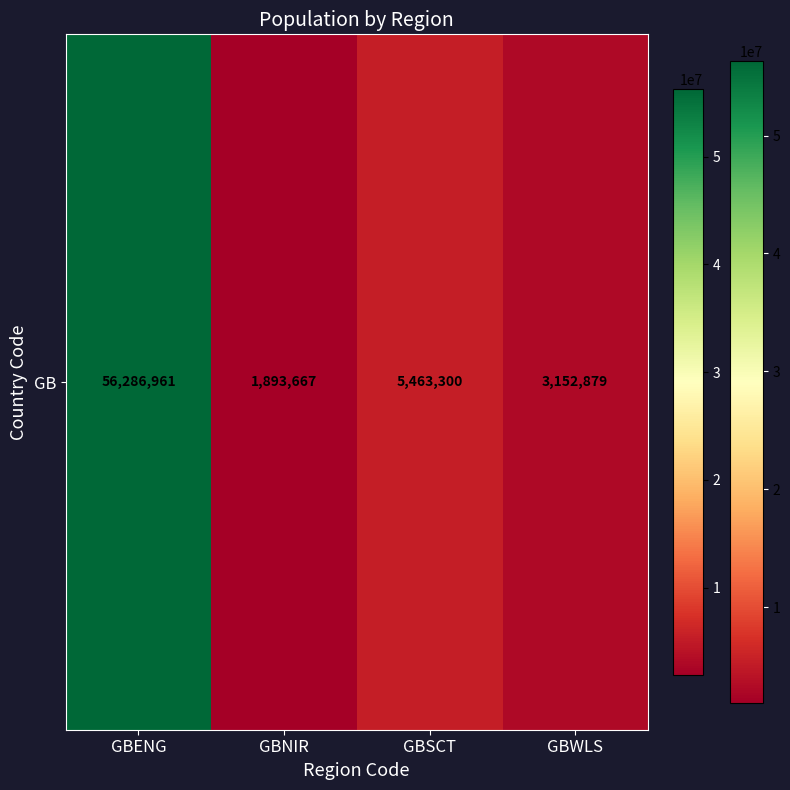

At which category does the chart reach its peak across all series?

GBENG